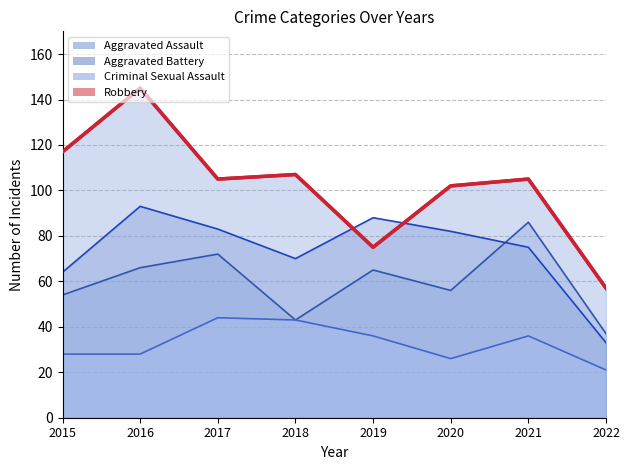

Between 2017 and 2019, which series saw the biggest shift?

Robbery